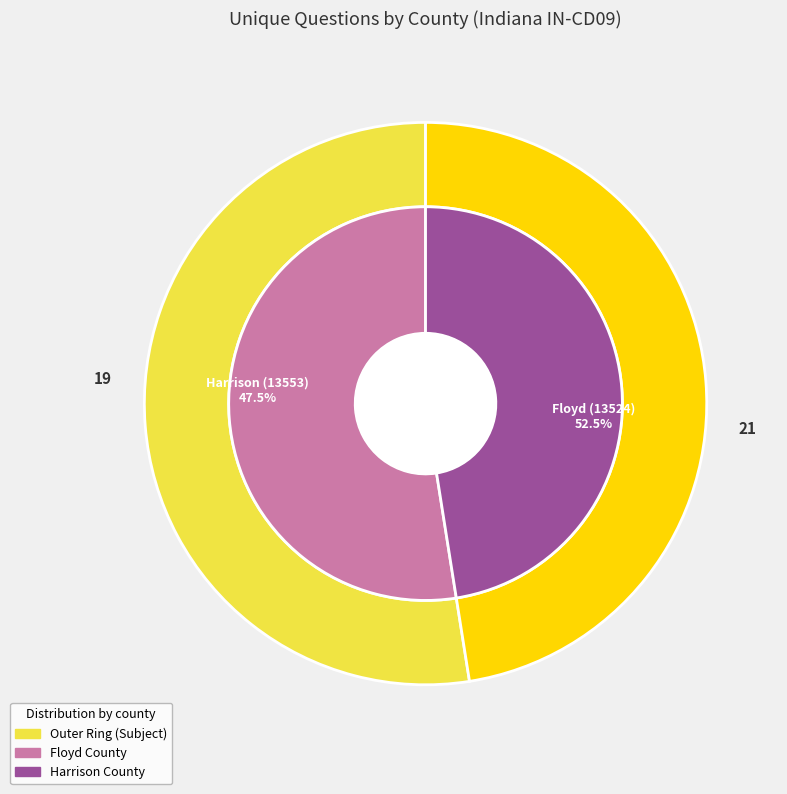

What percentage is NOT represented by Floyd (13524)?

47.5%